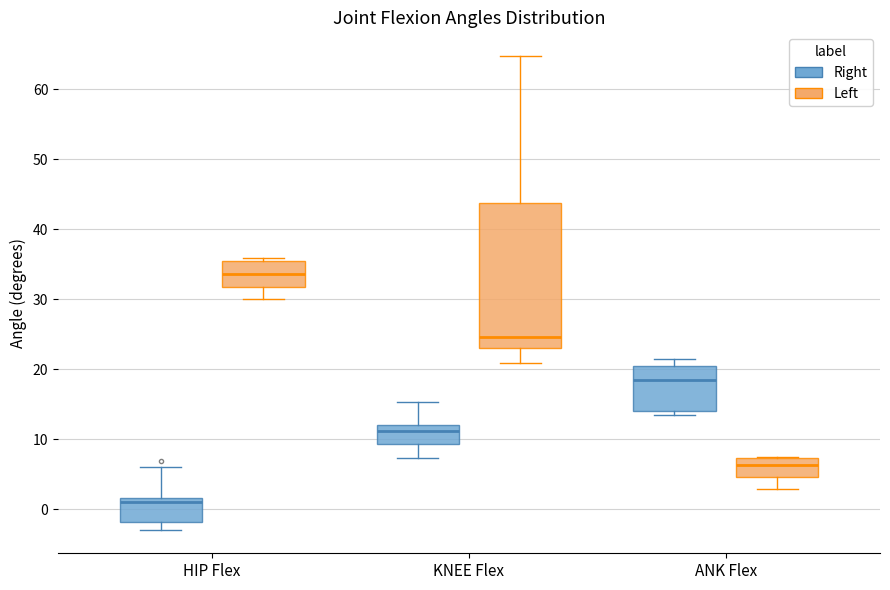

Which box has the highest median line?

HIP Flex (Left)